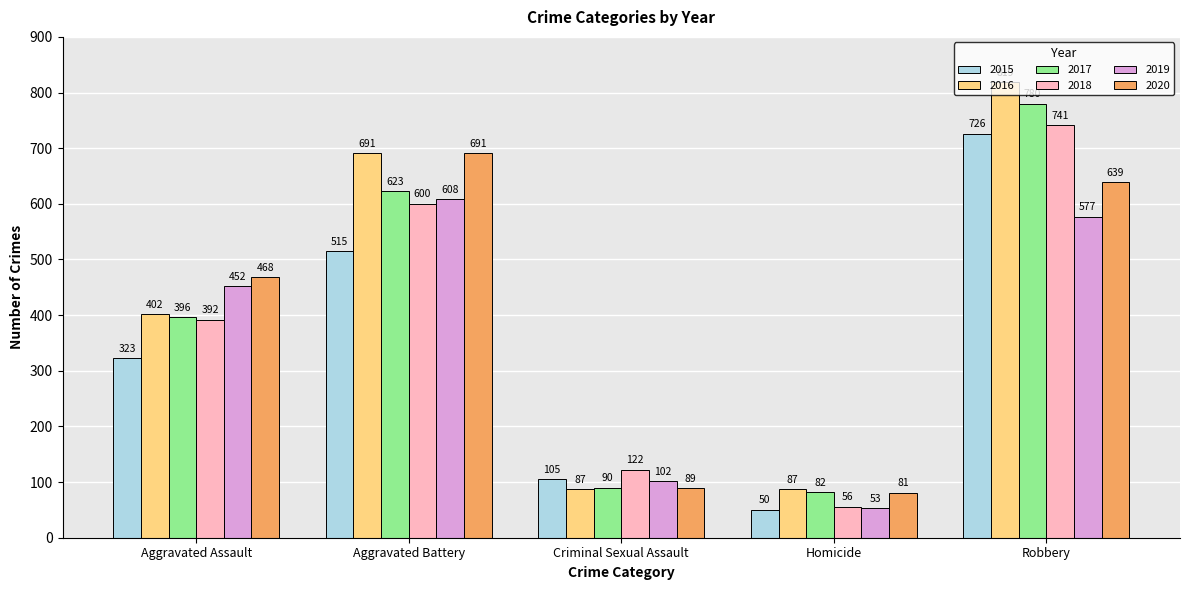

Where is 2016 nearest to the value 453?

Aggravated Assault